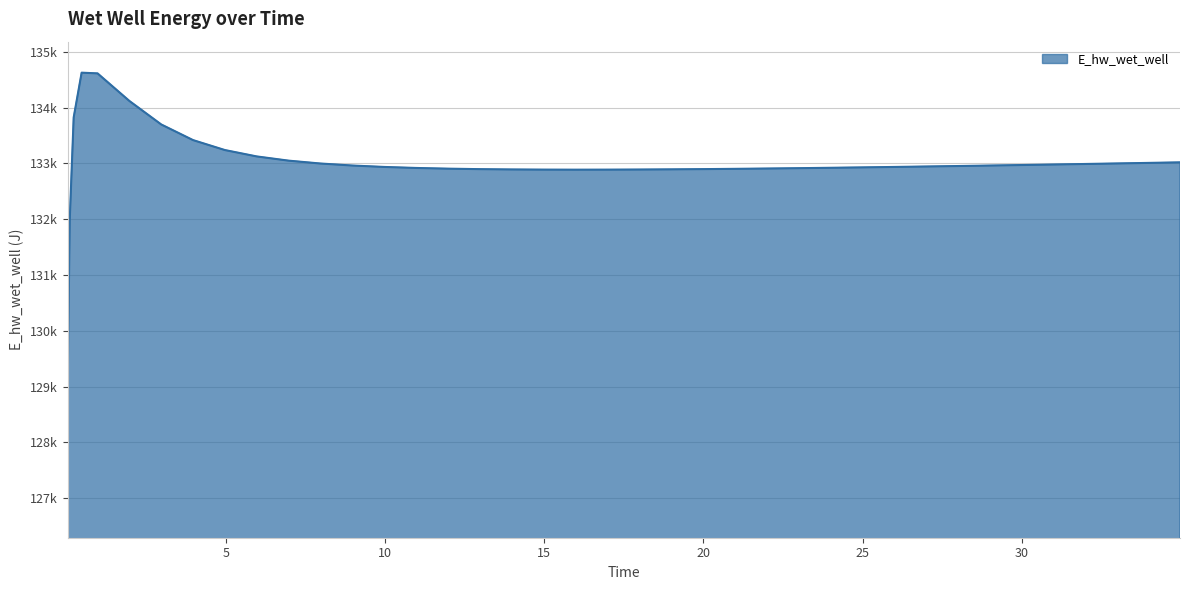

Does the chart display data point markers on the line(s)?

No